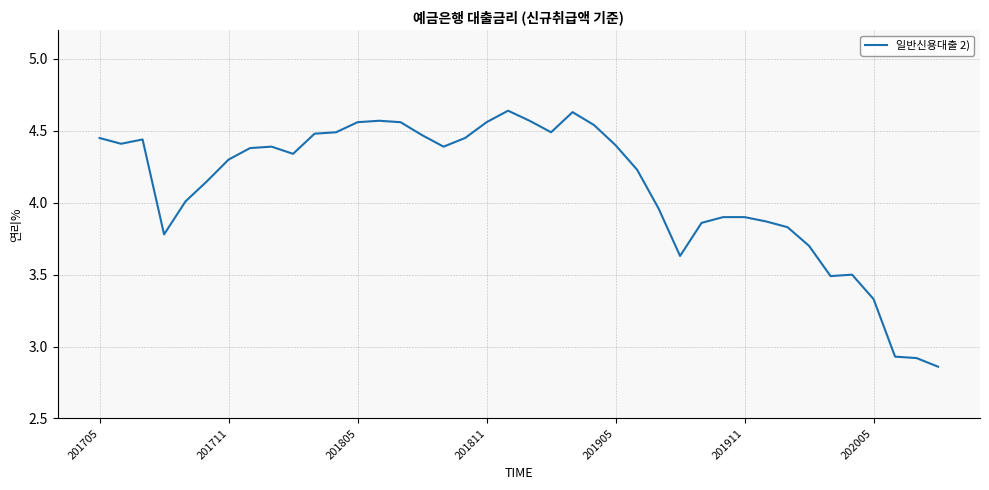

What is the difference between the maximum and minimum values?

1.8